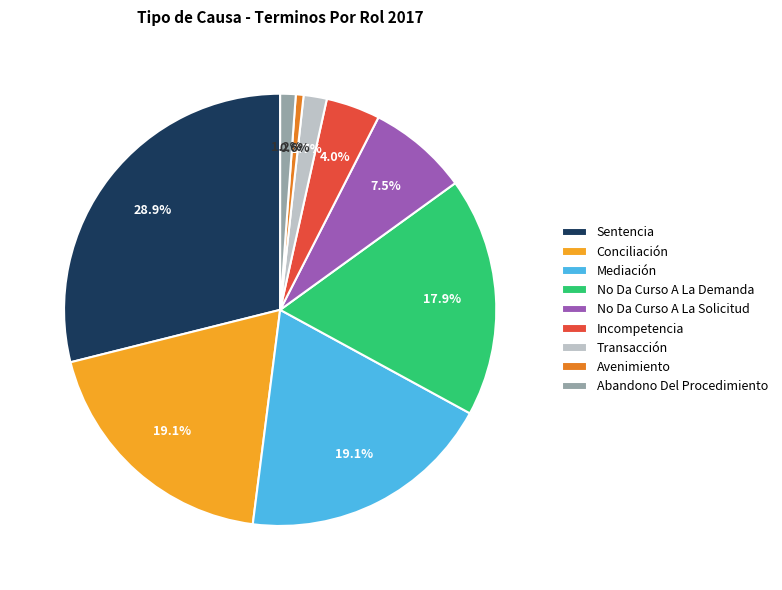

Does any single category account for the majority?

No